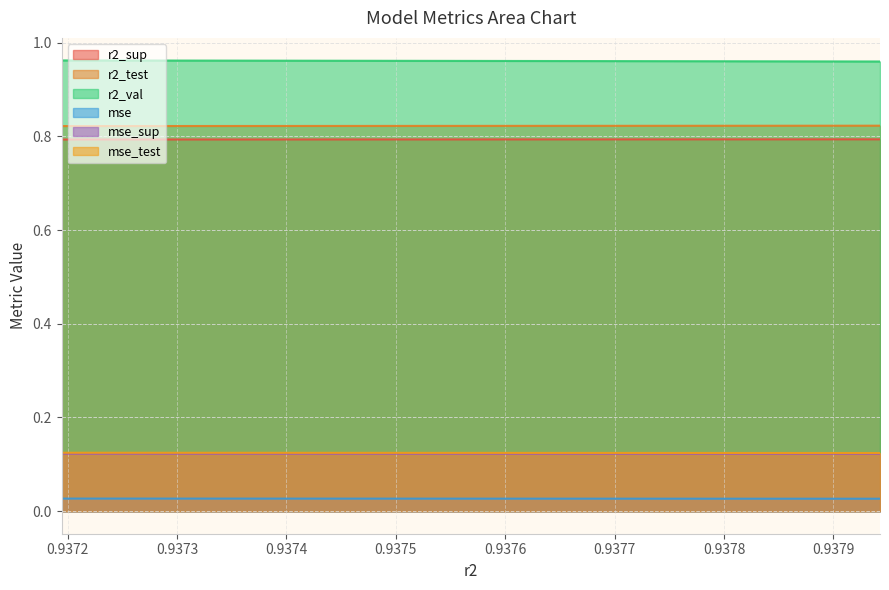

Reading left to right, list all the values displayed in this chart.

r2_sup: model_1_44_9=0.8	model_1_44_8=0.8	model_1_44_7=0.8	model_1_44_6=0.8	model_1_44_5=0.8	model_1_44_4=0.8	model_1_44_3=0.8	model_1_44_2=0.8	model_1_44_1=0.8	model_1_44_0=0.8
r2_test: model_1_44_9=0.8	model_1_44_8=0.8	model_1_44_7=0.8	model_1_44_6=0.8	model_1_44_5=0.8	model_1_44_4=0.8	model_1_44_3=0.8	model_1_44_2=0.8	model_1_44_1=0.8	model_1_44_0=0.8
r2_val: model_1_44_9=1.0	model_1_44_8=1.0	model_1_44_7=1.0	model_1_44_6=1.0	model_1_44_5=1.0	model_1_44_4=1.0	model_1_44_3=1.0	model_1_44_2=1.0	model_1_44_1=1.0	model_1_44_0=1.0
mse: model_1_44_9=0.0	model_1_44_8=0.0	model_1_44_7=0.0	model_1_44_6=0.0	model_1_44_5=0.0	model_1_44_4=0.0	model_1_44_3=0.0	model_1_44_2=0.0	model_1_44_1=0.0	model_1_44_0=0.0
mse_sup: model_1_44_9=0.1	model_1_44_8=0.1	model_1_44_7=0.1	model_1_44_6=0.1	model_1_44_5=0.1	model_1_44_4=0.1	model_1_44_3=0.1	model_1_44_2=0.1	model_1_44_1=0.1	model_1_44_0=0.1
mse_test: model_1_44_9=0.1	model_1_44_8=0.1	model_1_44_7=0.1	model_1_44_6=0.1	model_1_44_5=0.1	model_1_44_4=0.1	model_1_44_3=0.1	model_1_44_2=0.1	model_1_44_1=0.1	model_1_44_0=0.1